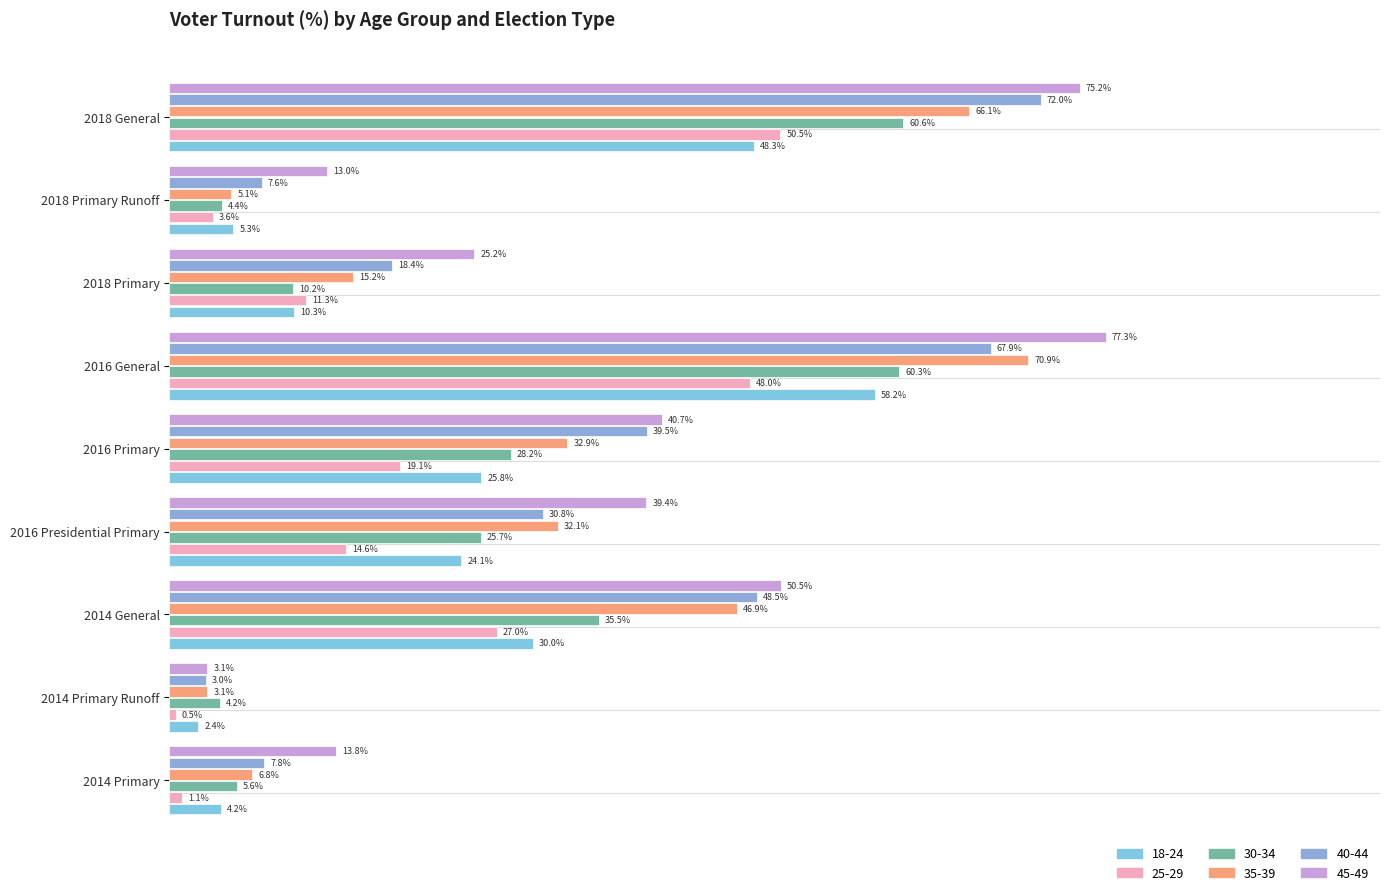

Where is 35-39 nearest to the value 37?

2016 Primary